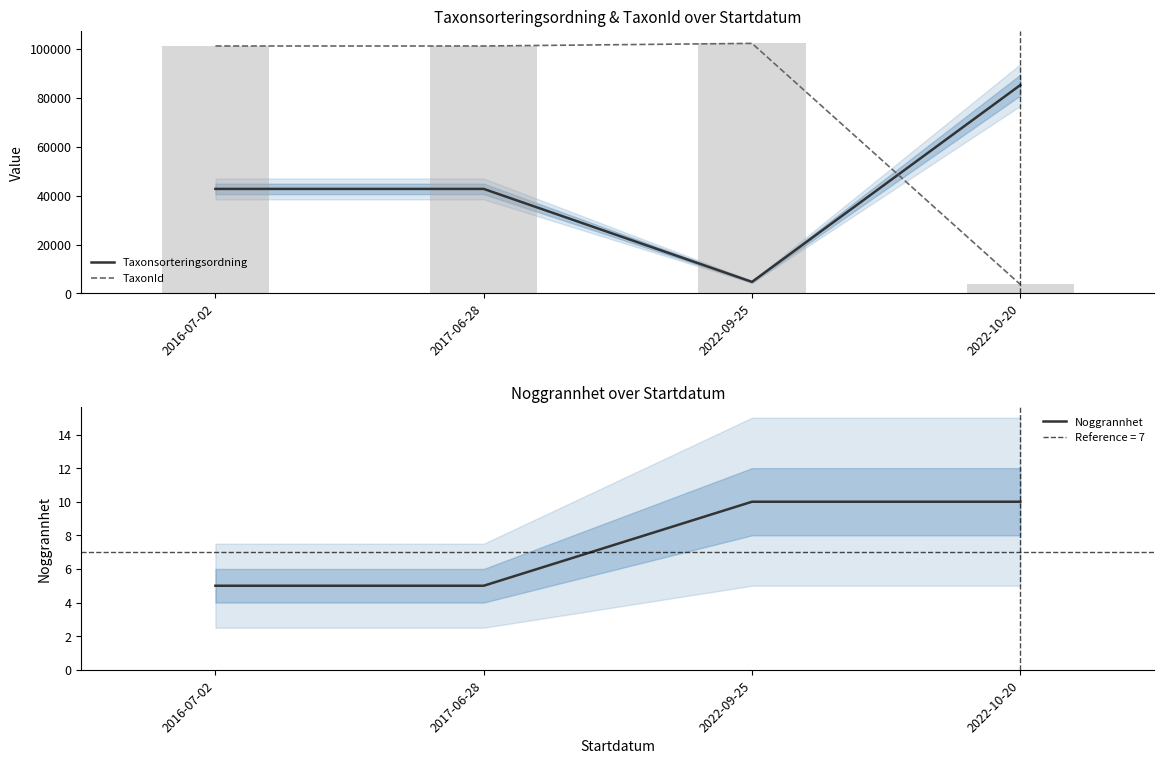

Which series has the largest total across all categories?

TaxonId